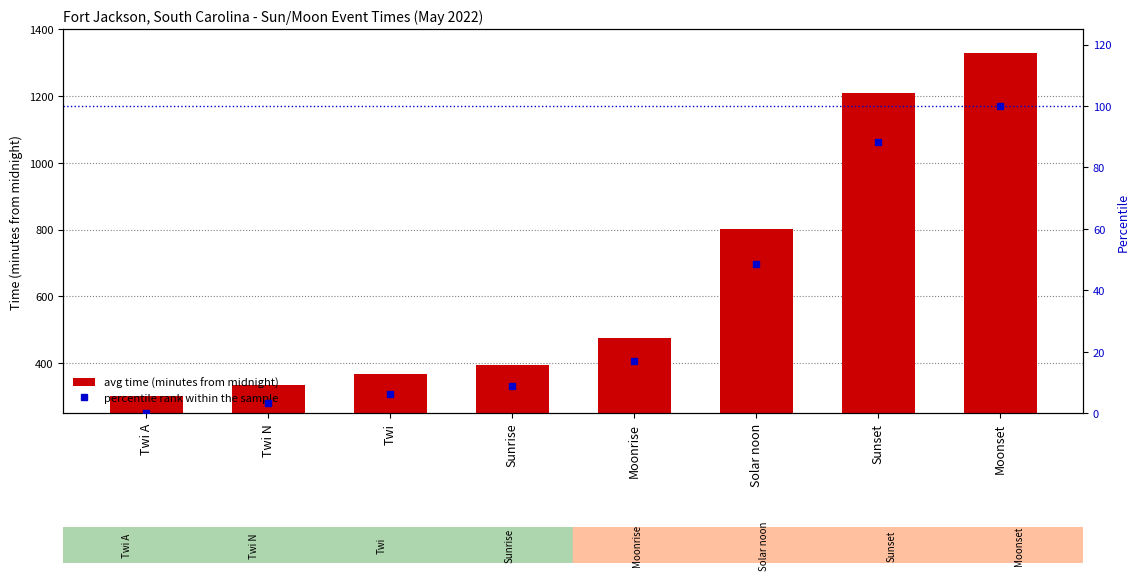

What is the sum of all avg time (minutes from midnight) values?

5209.7